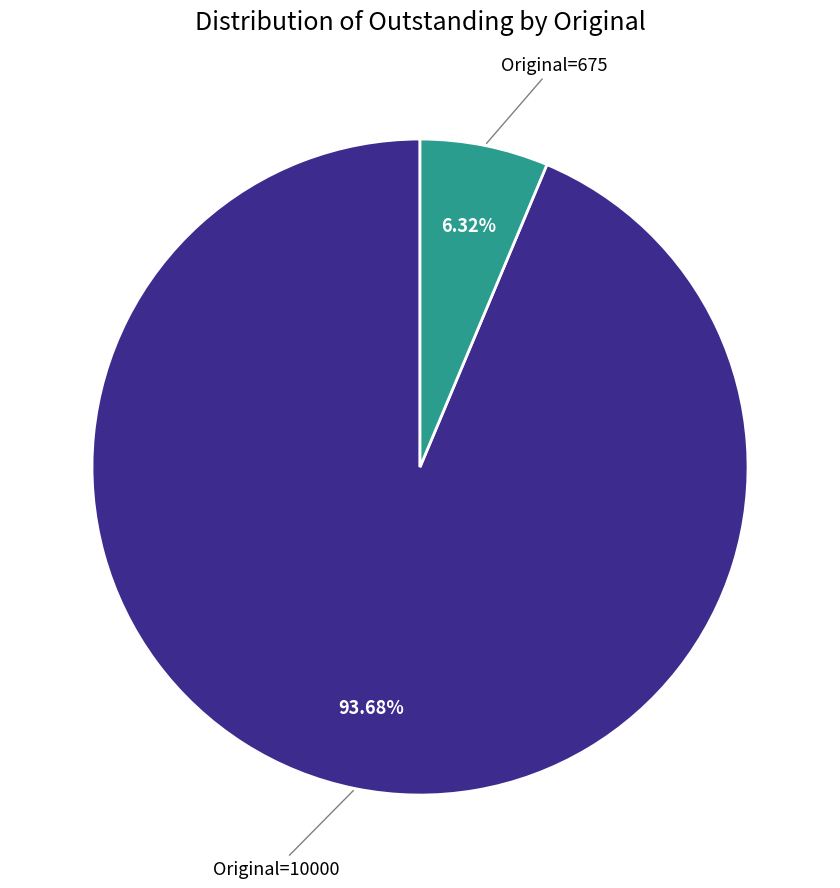

Does any single category account for the majority?

Yes